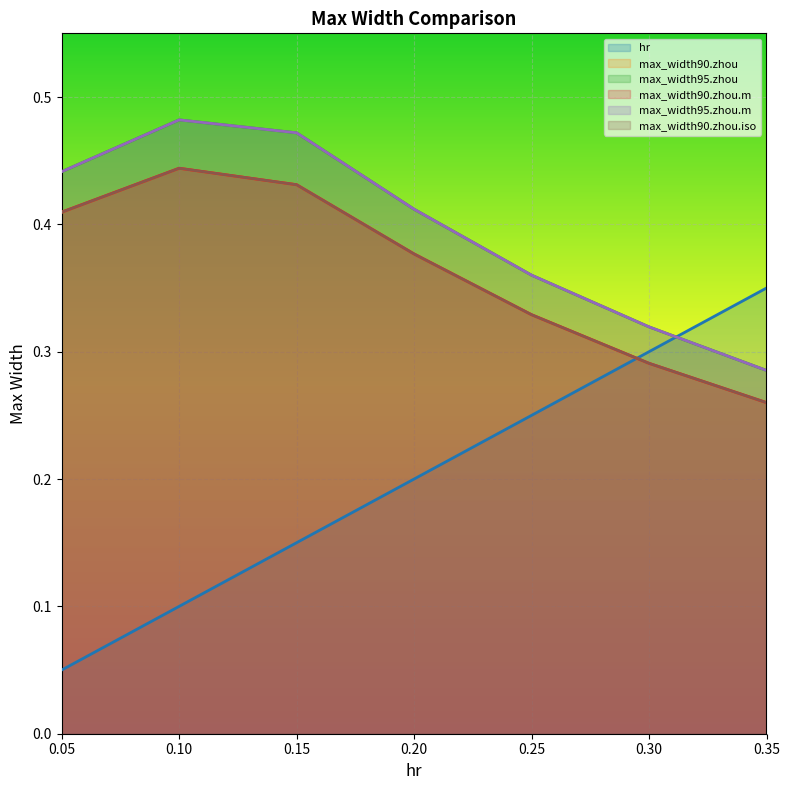

Is it true that max_width90.zhou equals 0.6 at 0.1?

False